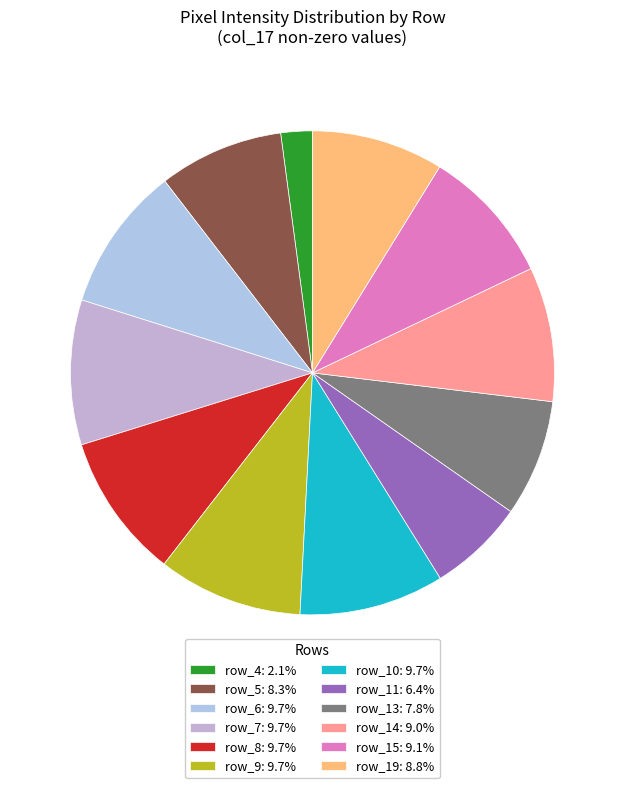

Count the number of slices in the pie.

12